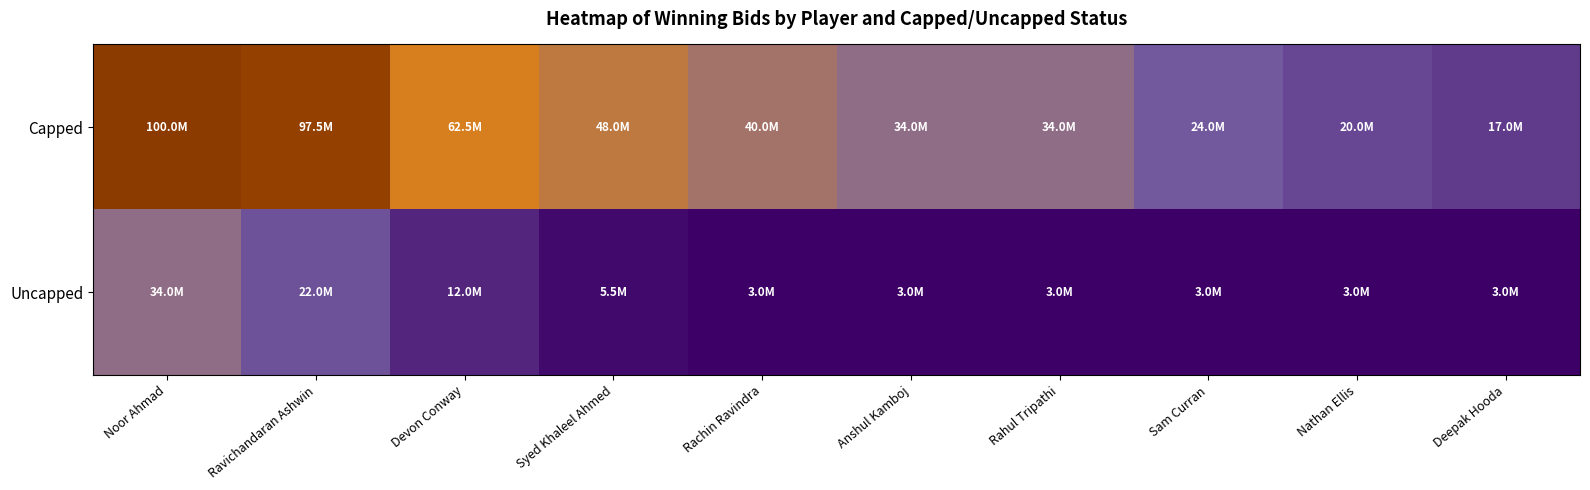

At how many categories does at least one series exceed 28907926?

7